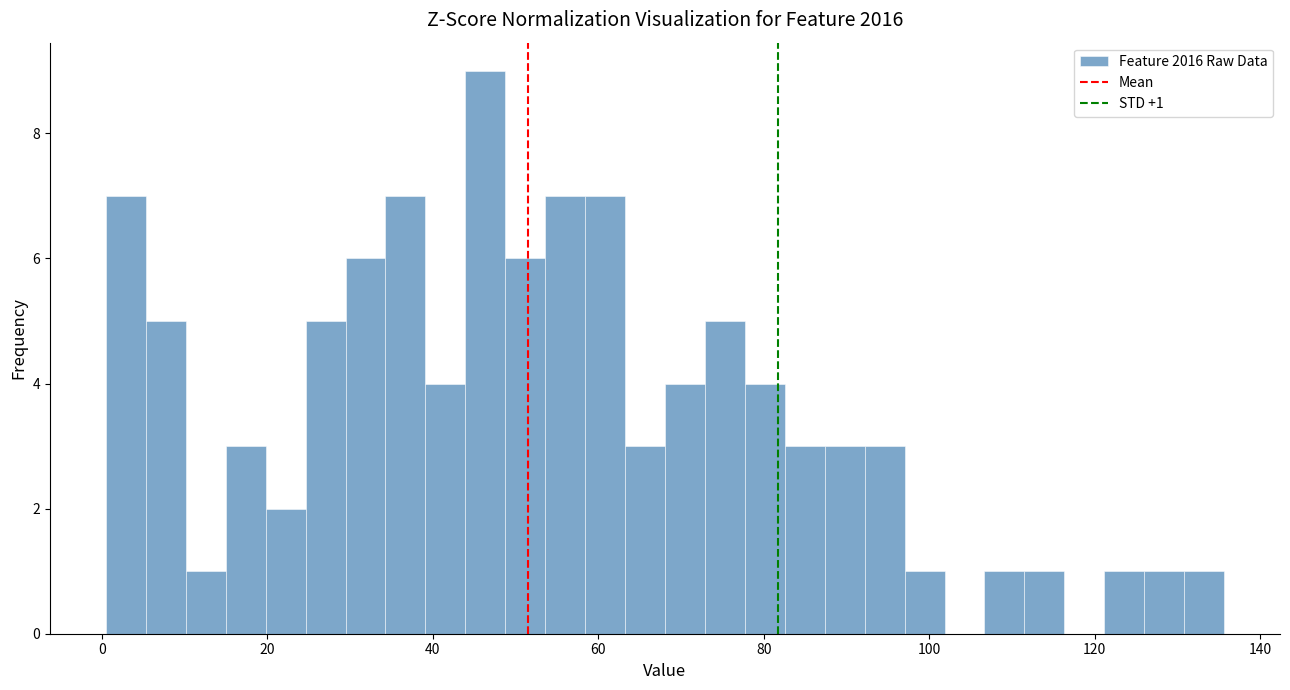

Around what value on the x-axis is the tallest bar? Give the approximate position of its centre, as read against the axis.

46